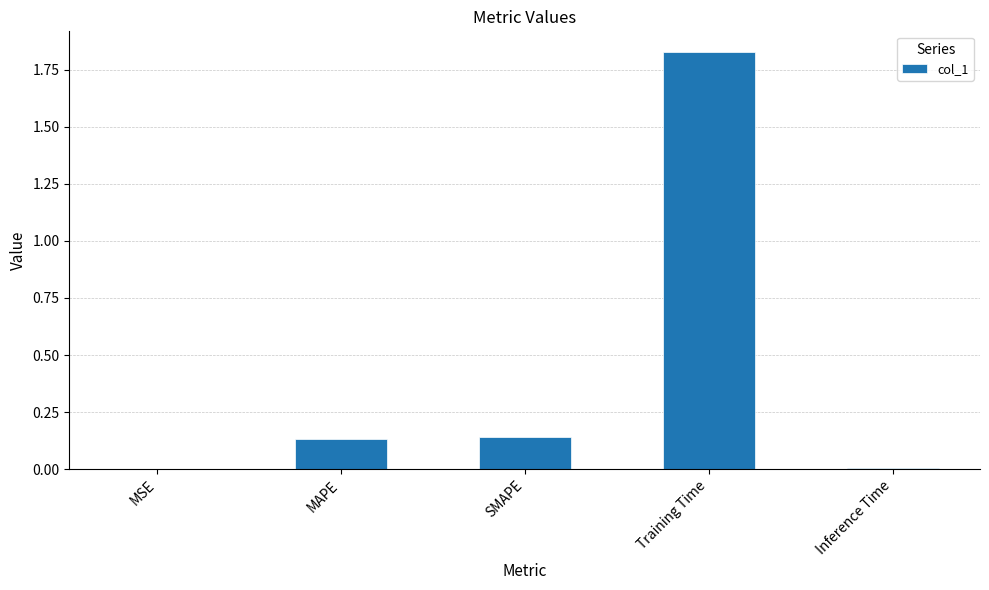

Are the bars grouped side by side (vs. stacked)?

No